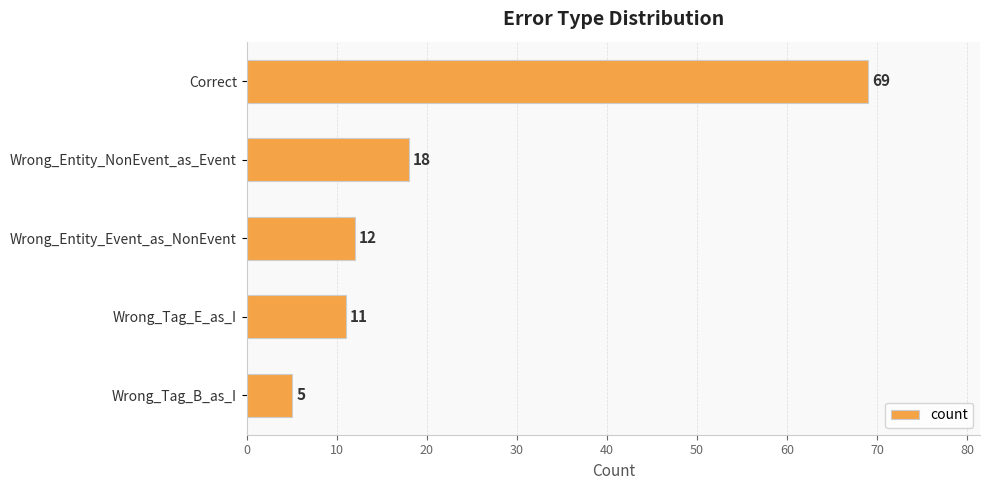

Reading bottom to top, transcribe all the data shown in this chart.

5	11	12	18	69